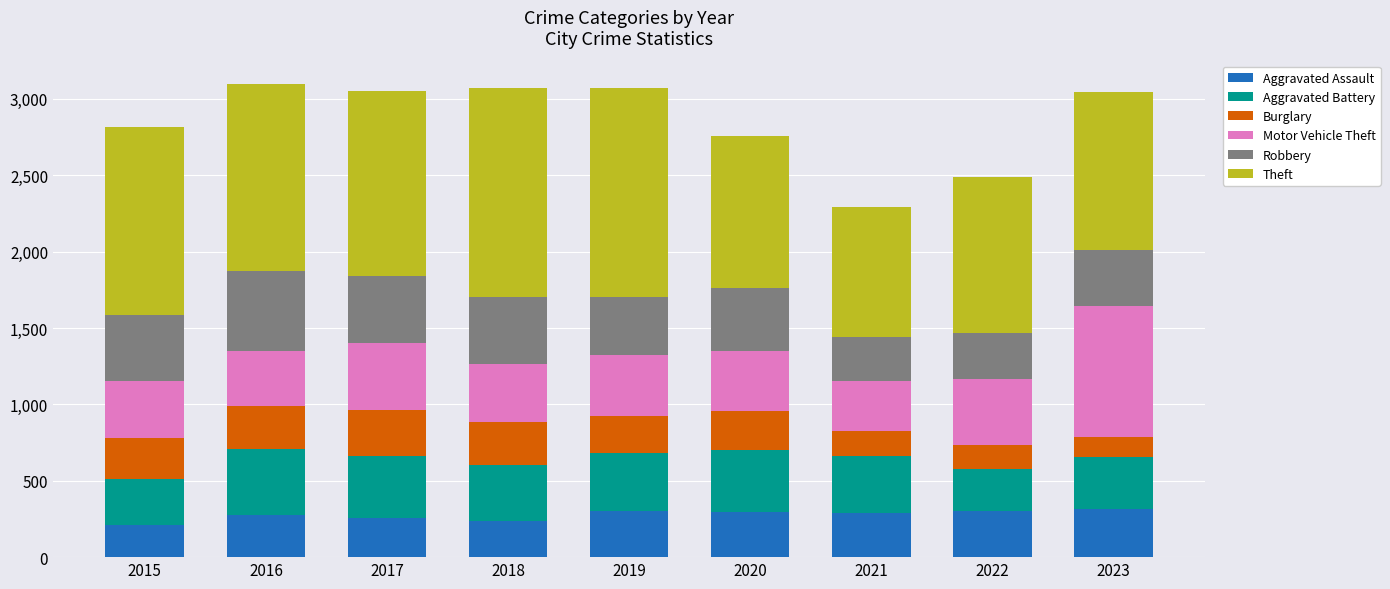

Does the chart contain stacked bars?

Yes